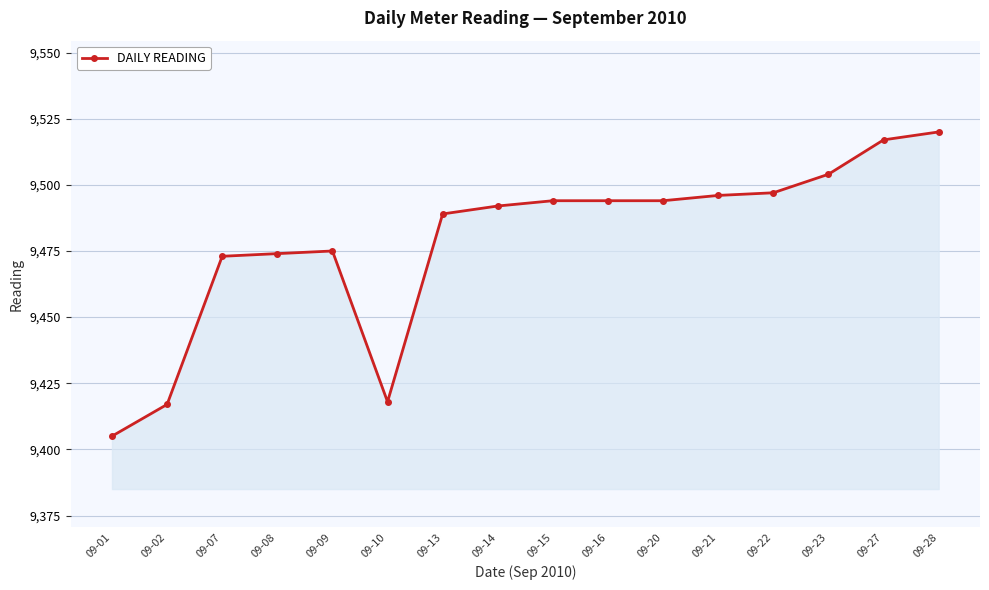

Approximately how many times larger is the value at 09-16 compared to 09-23?

1.0